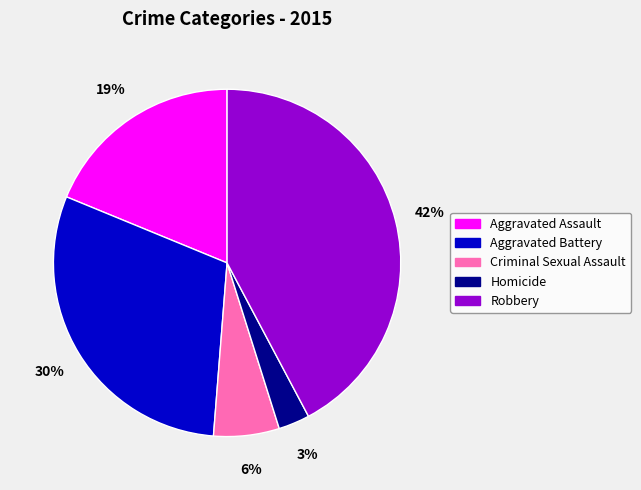

How many segments does this pie chart have?

5